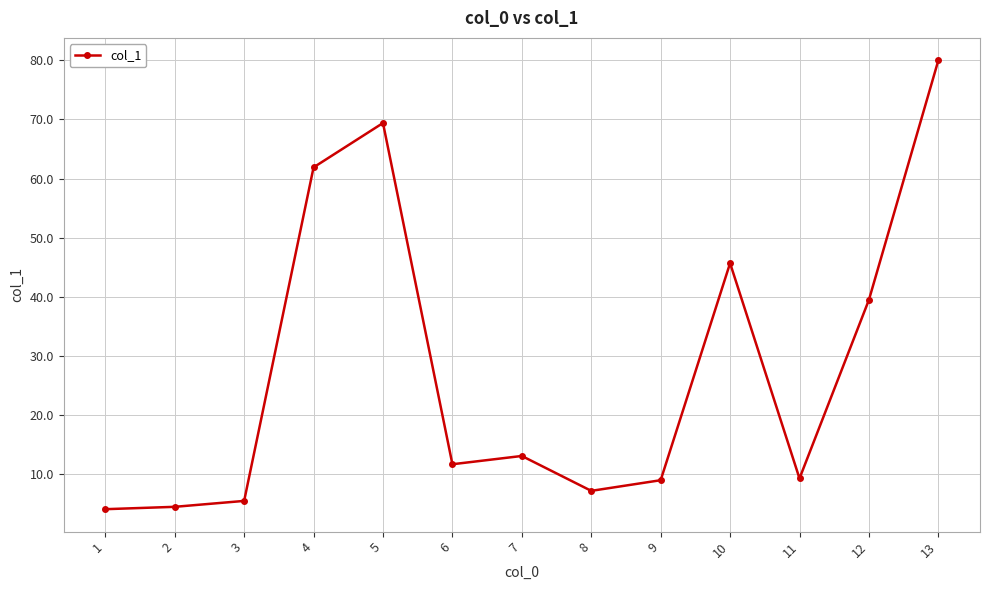

What is the sum of all values?

360.9